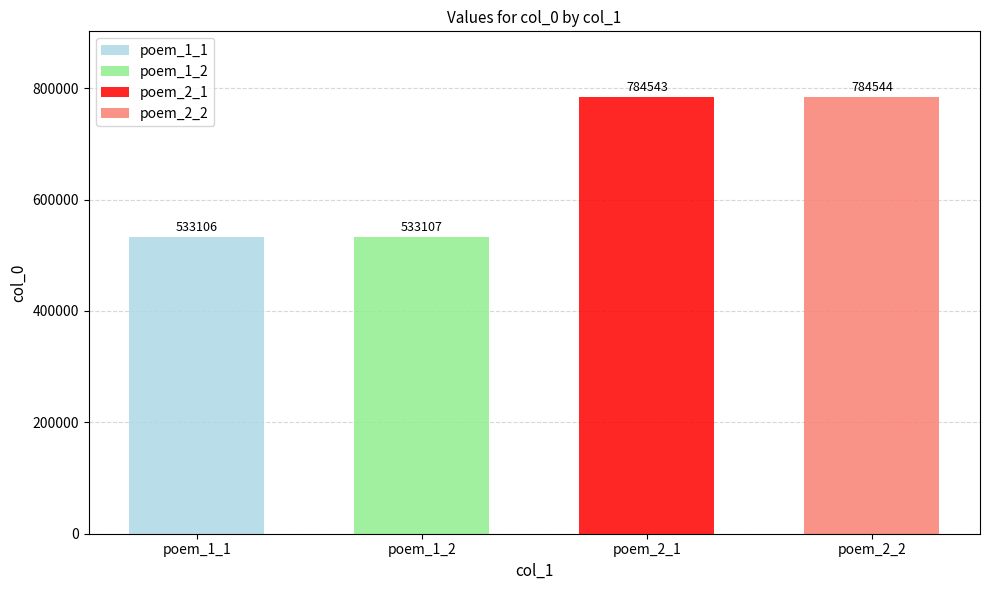

Reading left to right, extract all data points from this chart.

533106	533107	784543	784544